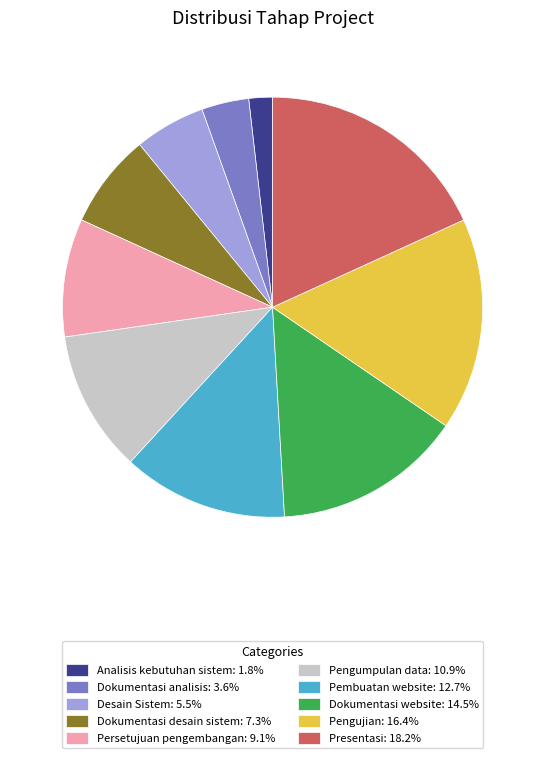

How many slices are in this pie chart?

10